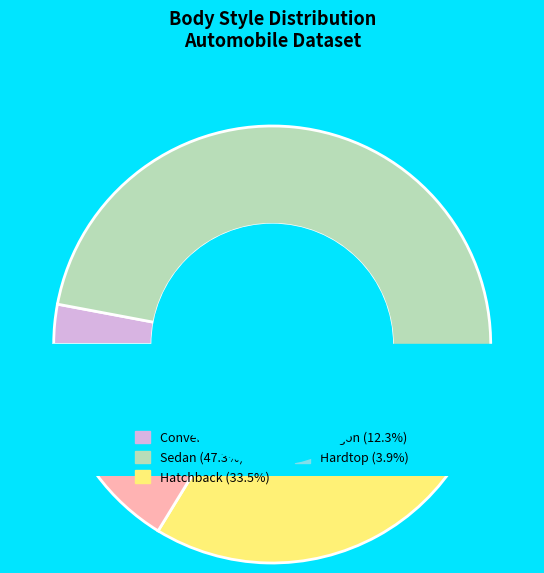

Which category has the smallest portion of the pie?

convertible